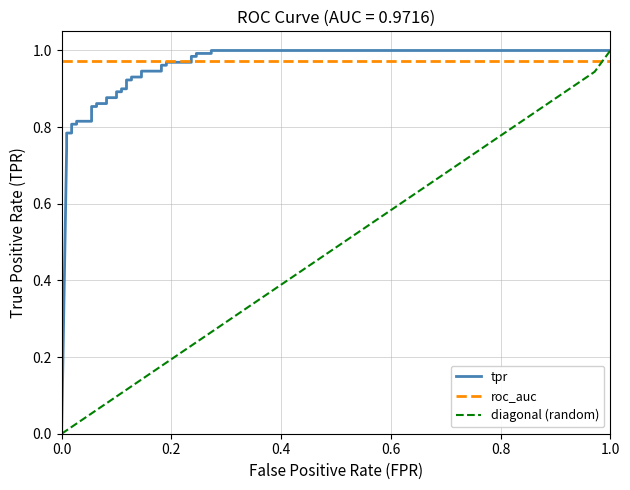

Reading right to left, what are all the values shown in this chart?

tpr: 1.0	1.0	1.0	1.0	1.0	1.0	1.0	1.0	1.0	1.0	0.9	0.9	0.9	0.9	0.9	0.9	0.9	0.9	0.9	0.9	0.9	0.9	0.9	0.9	0.9	0.9	0.8	0.8	0.8	0.8	0.8	0.8	0.8	0.8	0.7	0.0
roc_auc: 1.0	1.0	1.0	1.0	1.0	1.0	1.0	1.0	1.0	1.0	1.0	1.0	1.0	1.0	1.0	1.0	1.0	1.0	1.0	1.0	1.0	1.0	1.0	1.0	1.0	1.0	1.0	1.0	1.0	1.0	1.0	1.0	1.0	1.0	1.0	1.0
diagonal (random): 1.0	0.9	0.9	0.9	0.9	0.8	0.8	0.8	0.8	0.7	0.7	0.7	0.6	0.6	0.6	0.6	0.5	0.5	0.5	0.4	0.4	0.4	0.4	0.3	0.3	0.3	0.2	0.2	0.2	0.2	0.1	0.1	0.1	0.1	0.0	0.0